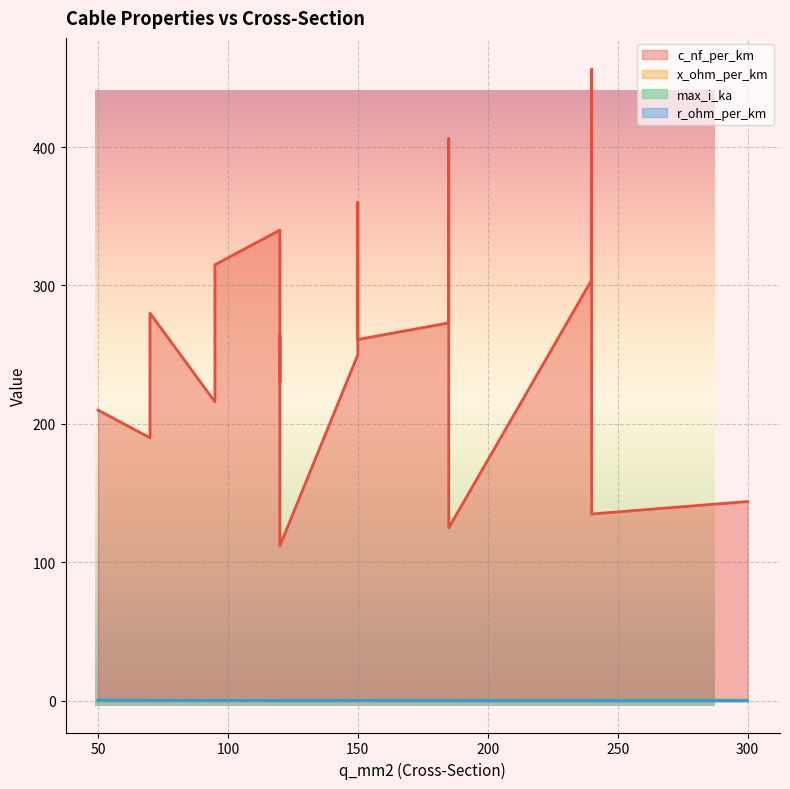

How many categories are shown in the chart?

19